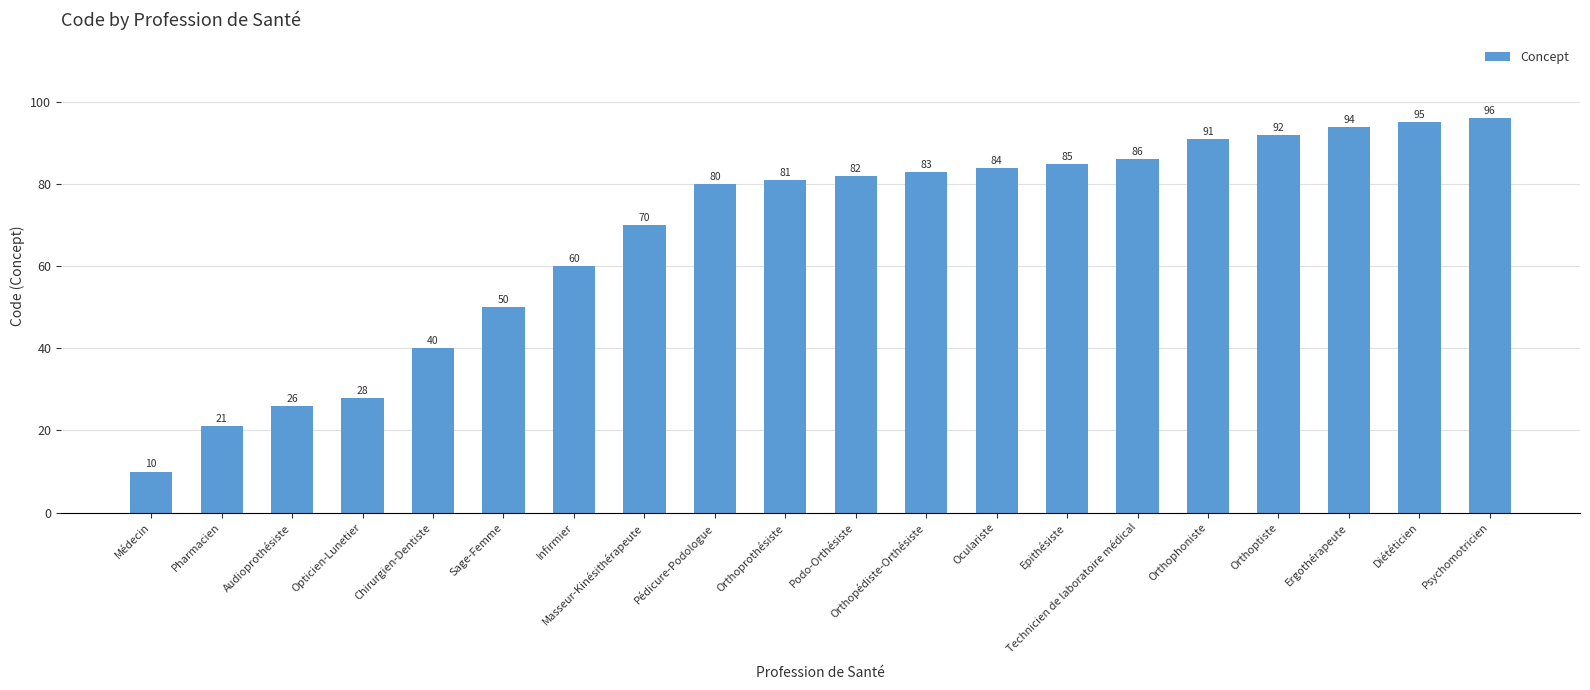

What is the average value?

68